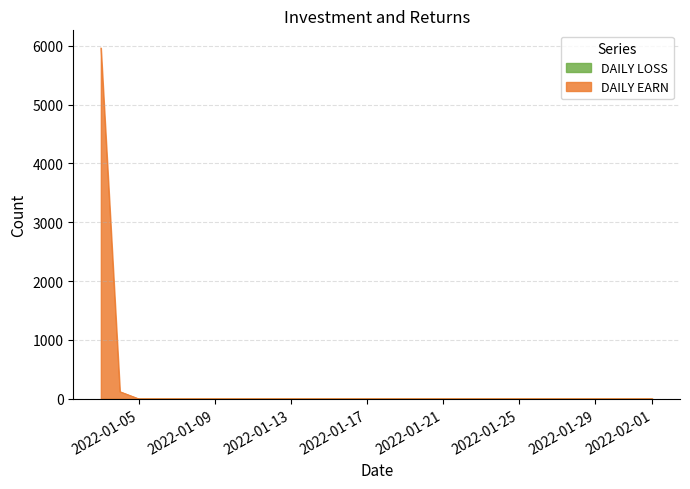

At which label is the value closest to 2981?

2022-01-04